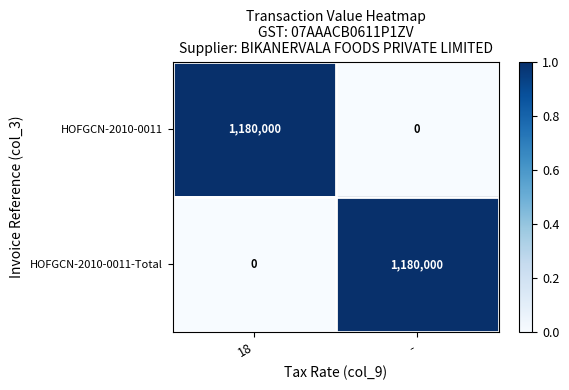

At 18, list the series in order from largest to smallest.

HOFGCN-2010-0011, HOFGCN-2010-0011-Total